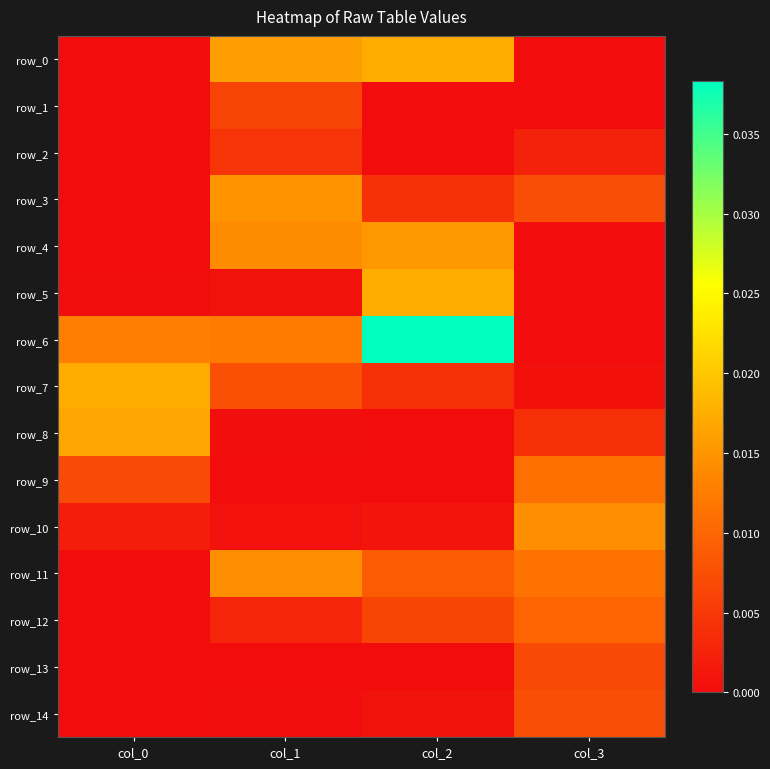

At which label does row_8 reach its minimum?

col_2